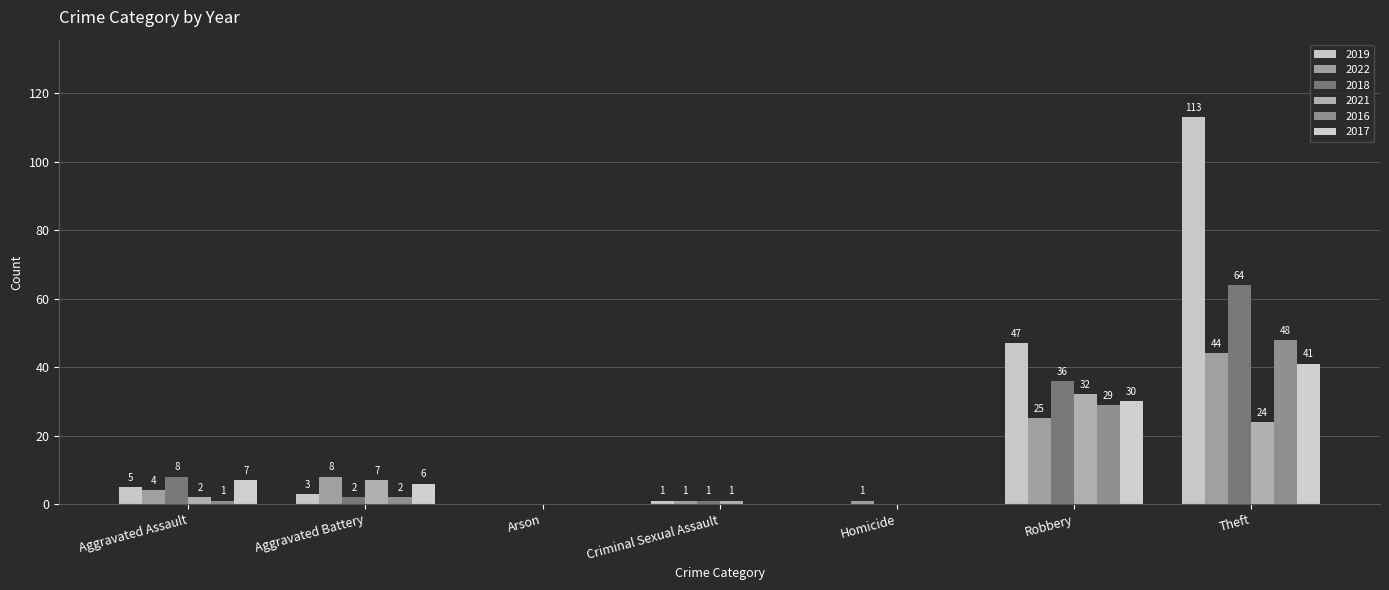

The value of 2016 at Theft is 79. True or false?

False